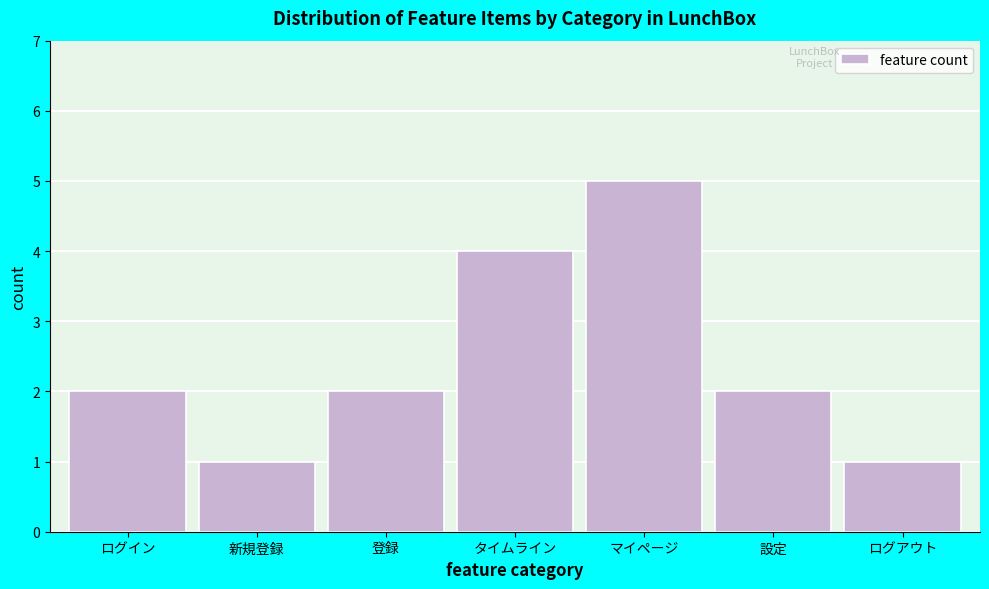

Reading left to right, what are all the values shown in this chart?

2	1	2	4	5	2	1